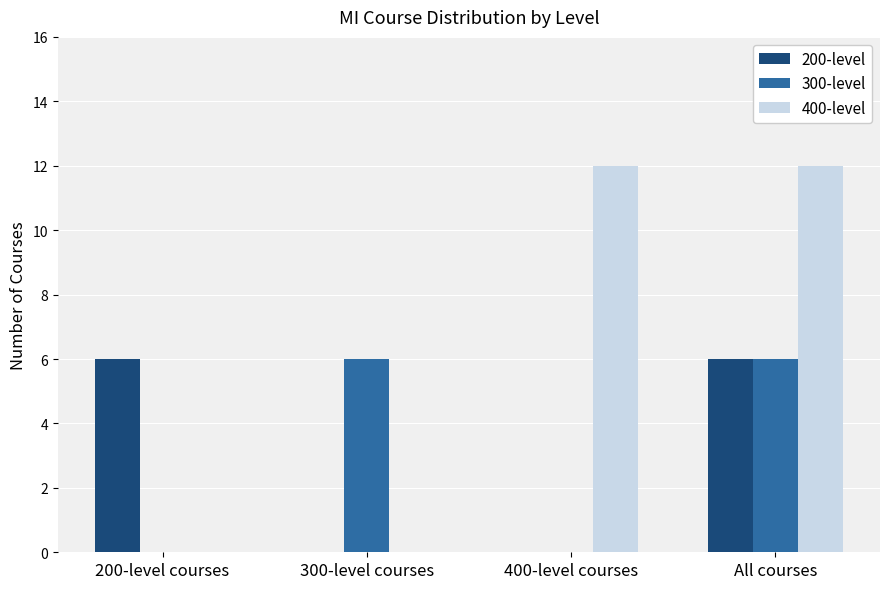

What is the highest value of the 200-level series?

6